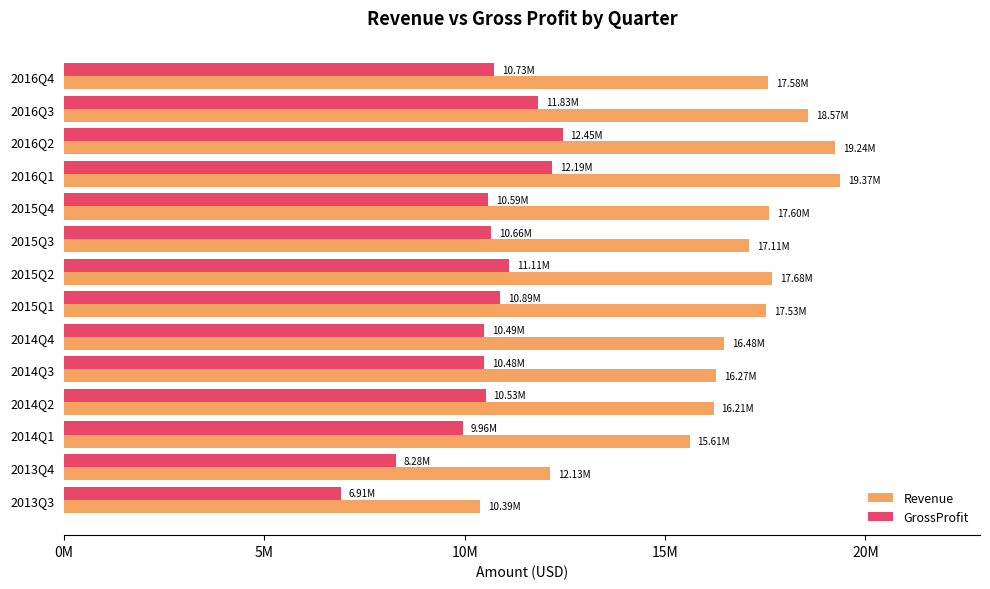

Rank the series by their maximum value, from lowest to highest.

GrossProfit, Revenue